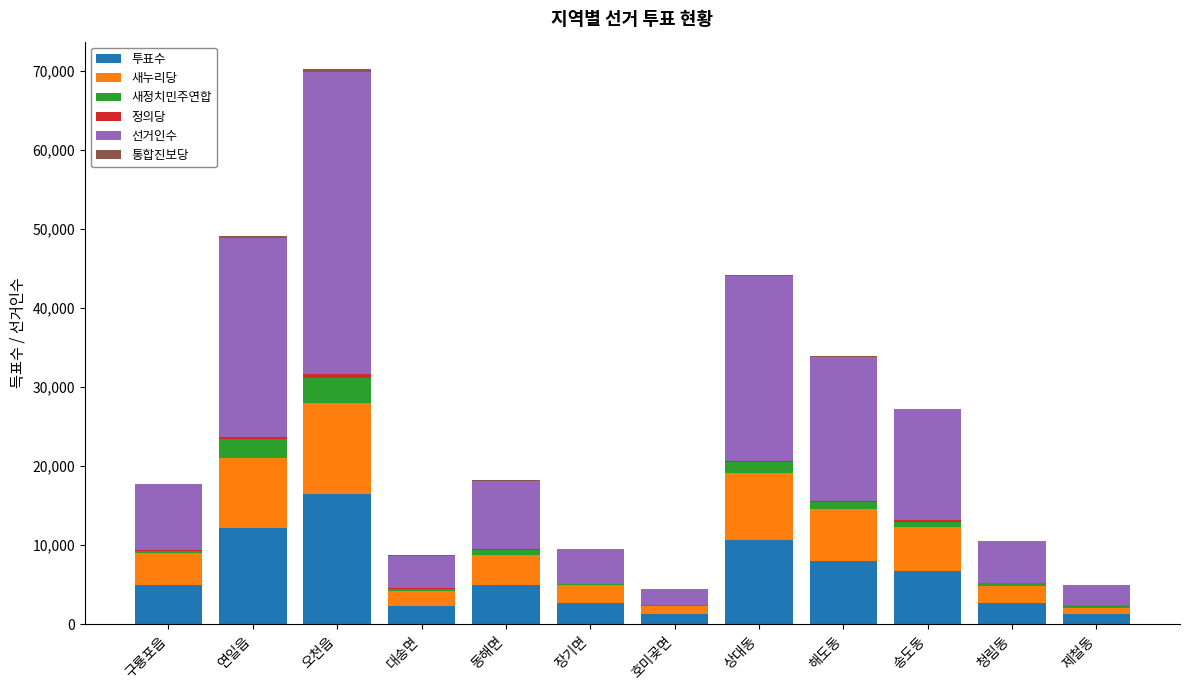

At which label does 투표수 reach its peak?

오천읍